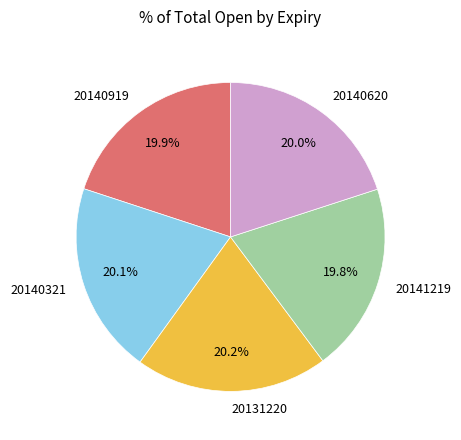

What percentage is the 20131220 slice, to the nearest percent?

20%